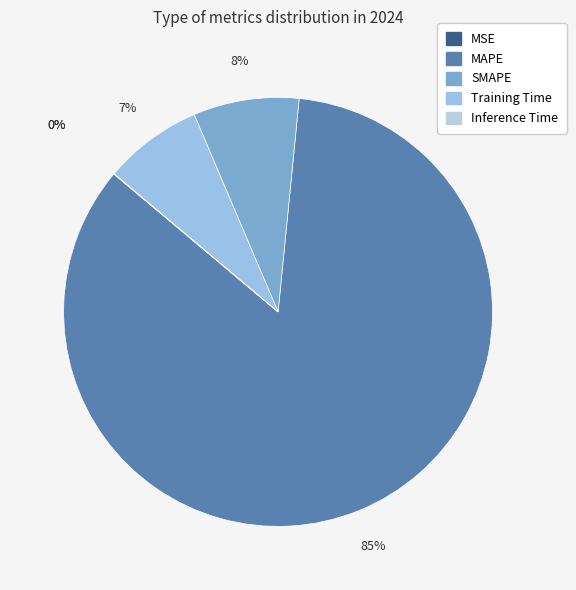

What is the total percentage of MAPE and MSE?

84.5%